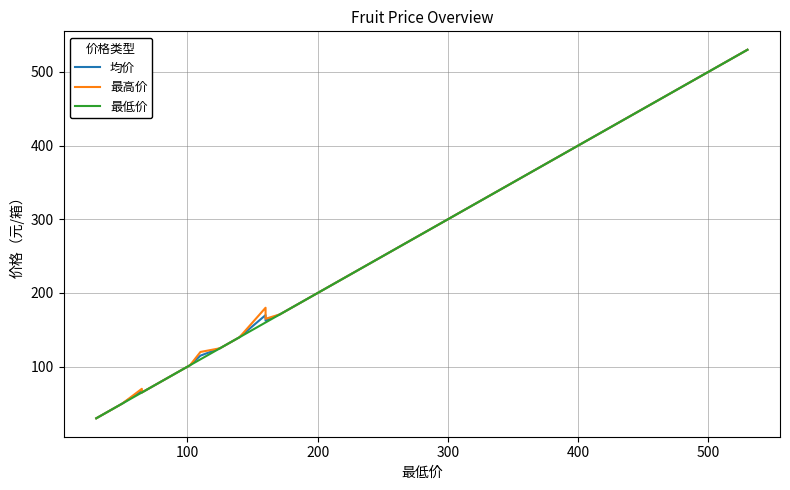

Is it true that 最高价 equals 117.6 at 14?

False